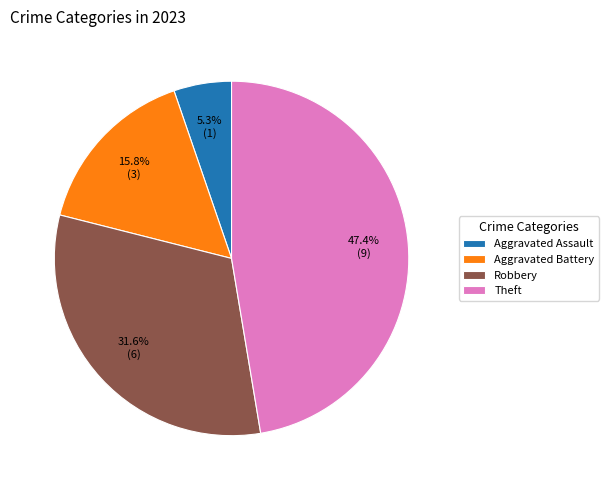

How many segments does this pie chart have?

4